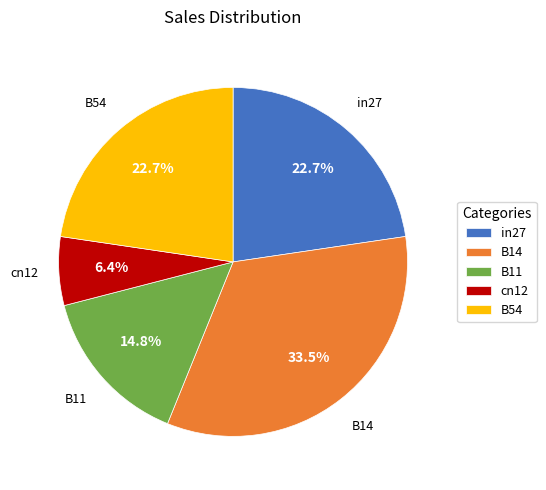

To the nearest percent, what is the average slice percentage?

20%